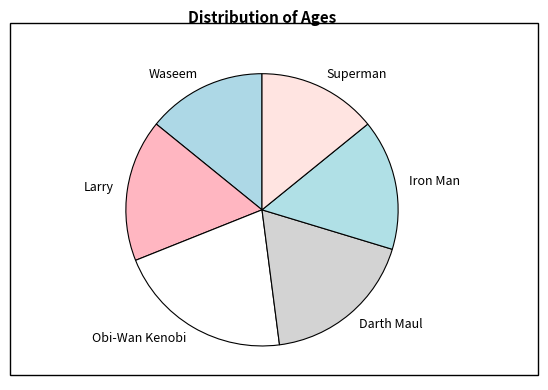

How many segments does this pie chart have?

6